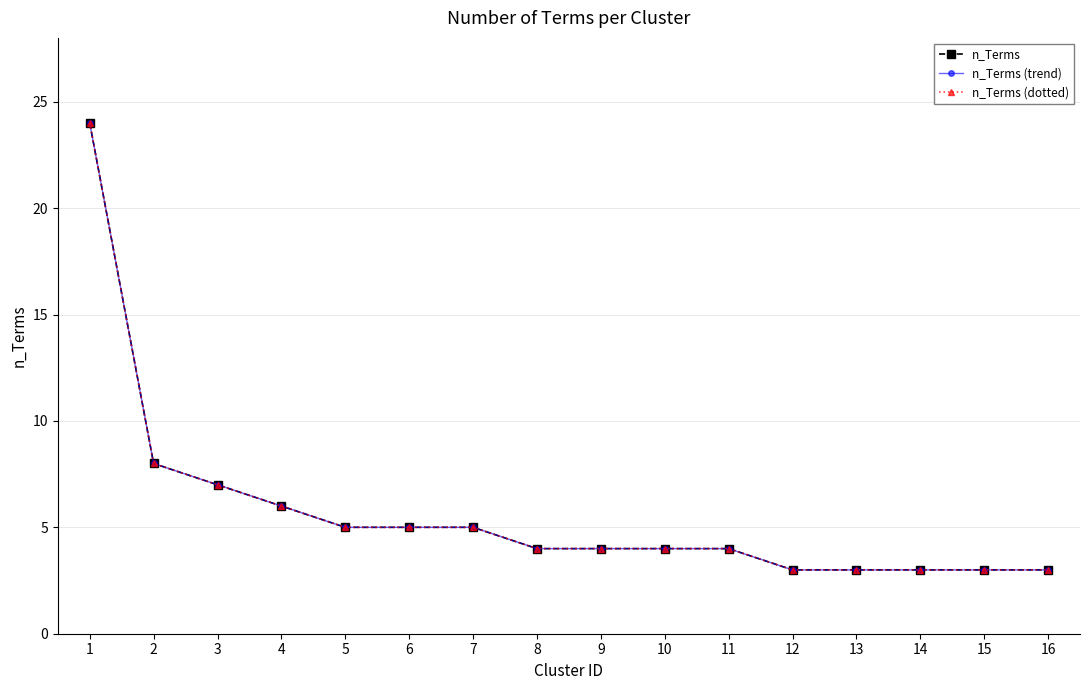

True or false: n_Terms (trend) and n_Terms (dotted) intersect in this chart.

False